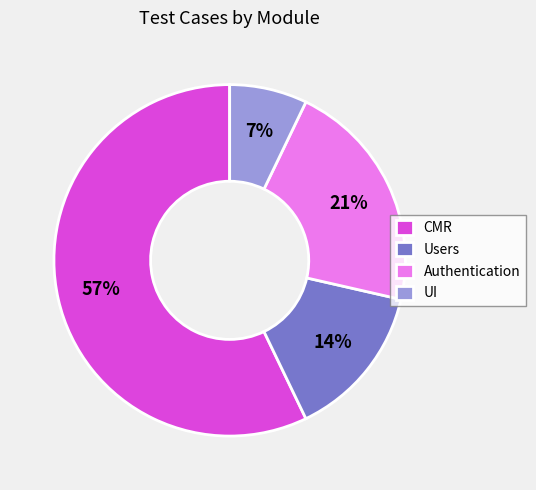

To the nearest percent, what is the difference between the Authentication and UI slice percentages?

14%